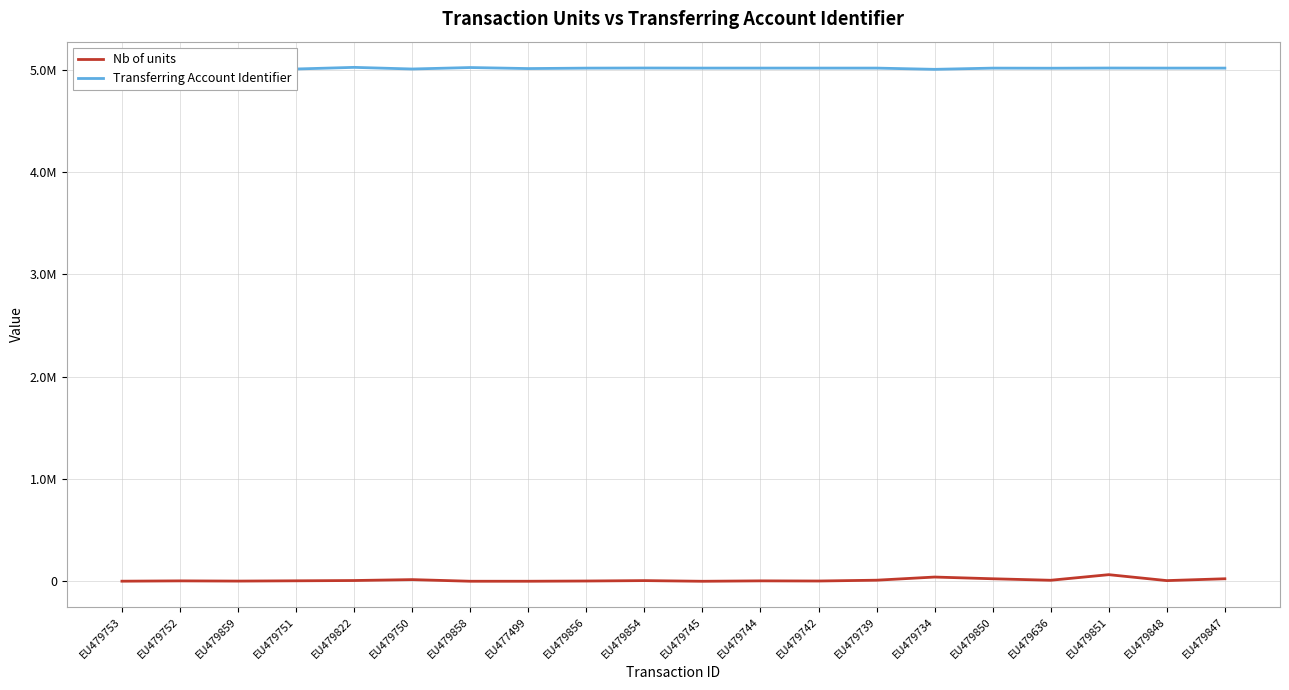

What are all the series names shown in the legend?

Nb of units, Transferring Account Identifier